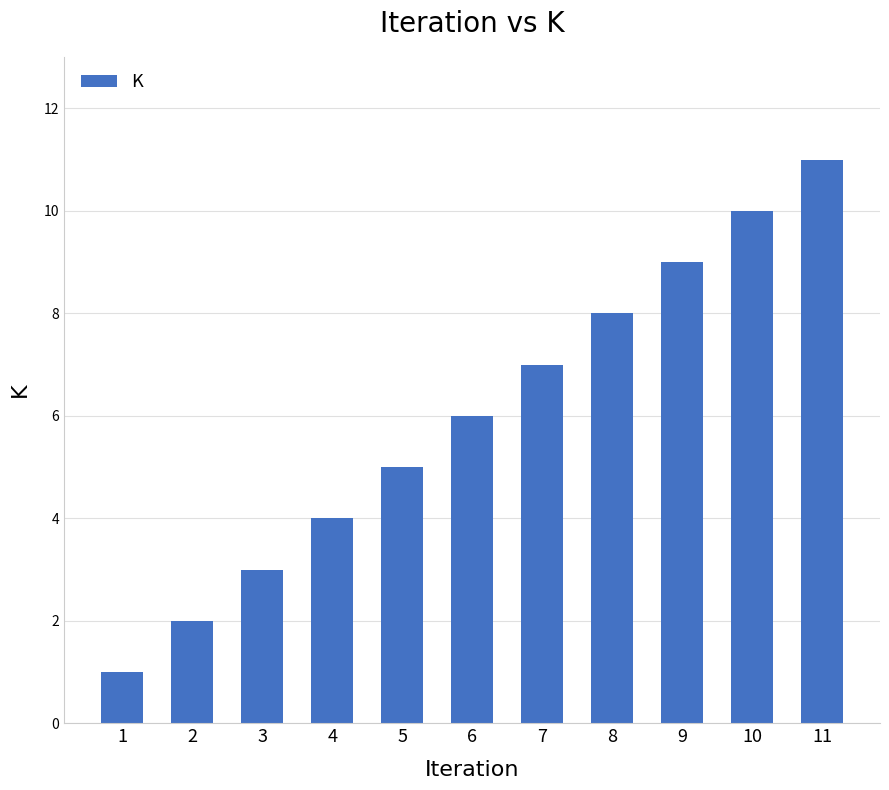

Does the chart contain stacked bars?

No